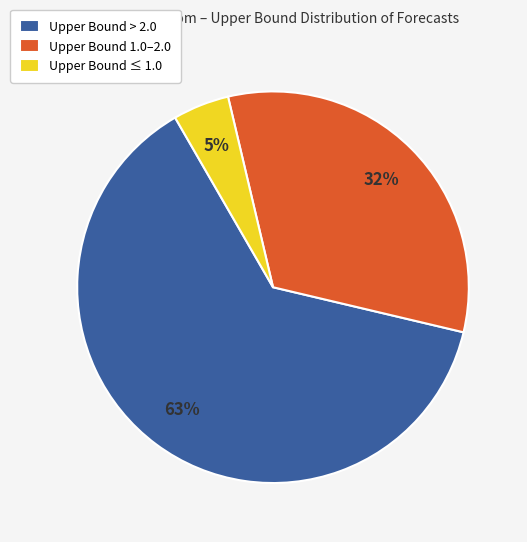

What is the majority slice?

Upper Bound > 2.0